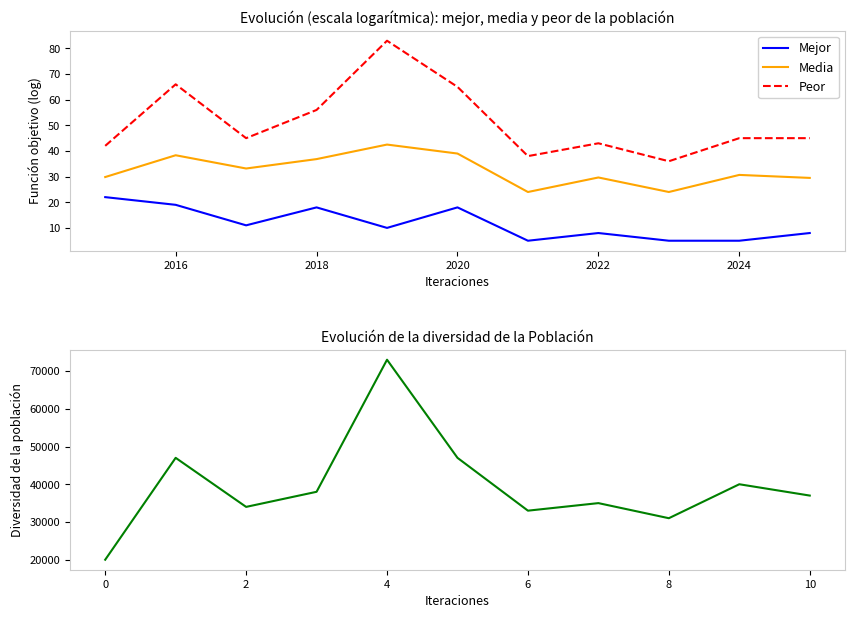

The value of Peor at 2016 is 20.1. True or false?

False